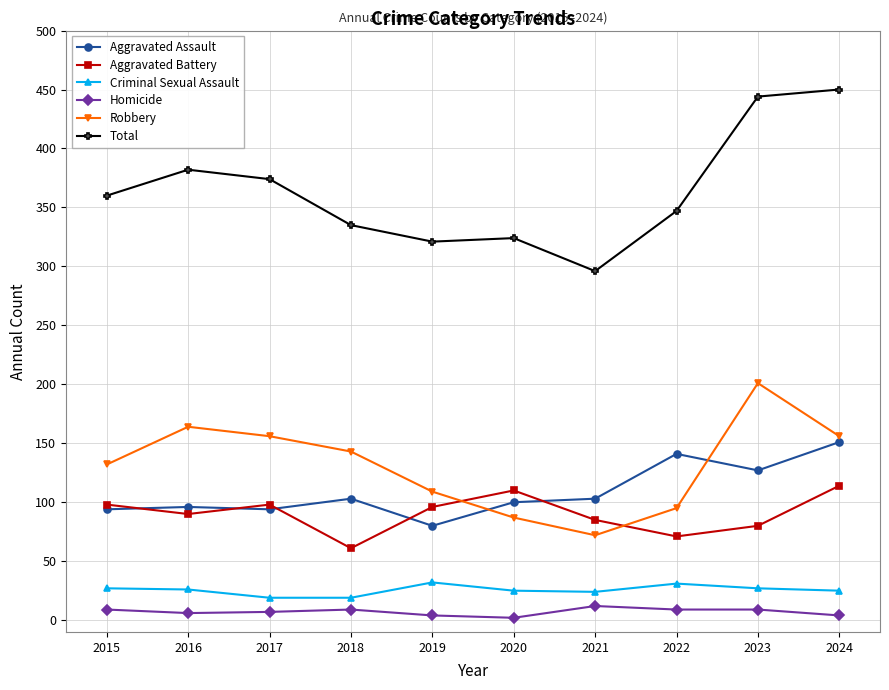

How many lines are shown in the chart?

6